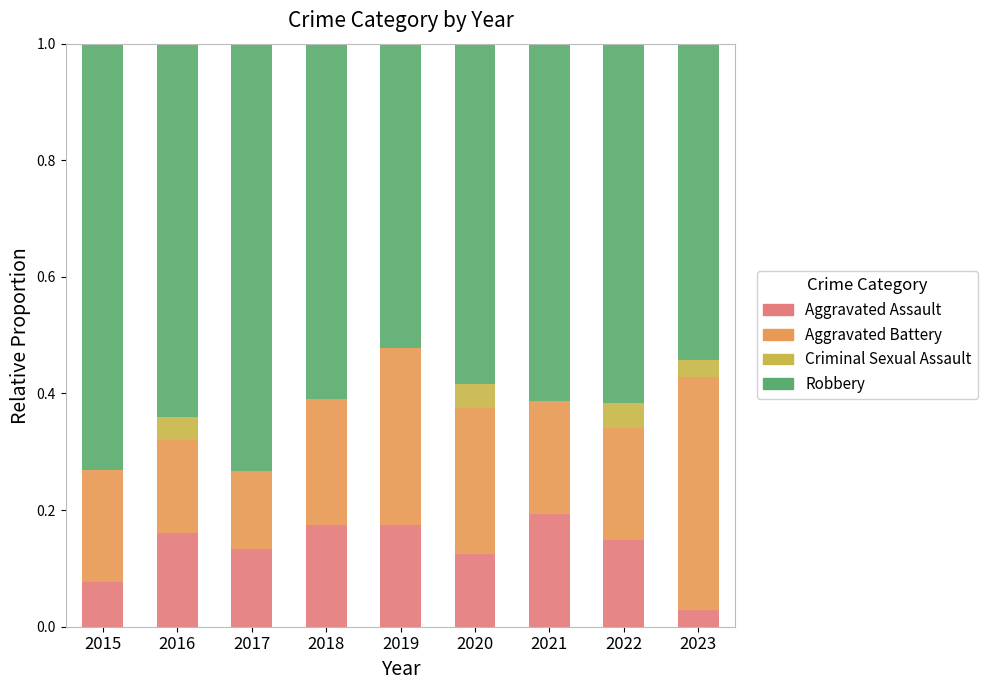

What is the sum of all Aggravated Assault values?

1.2